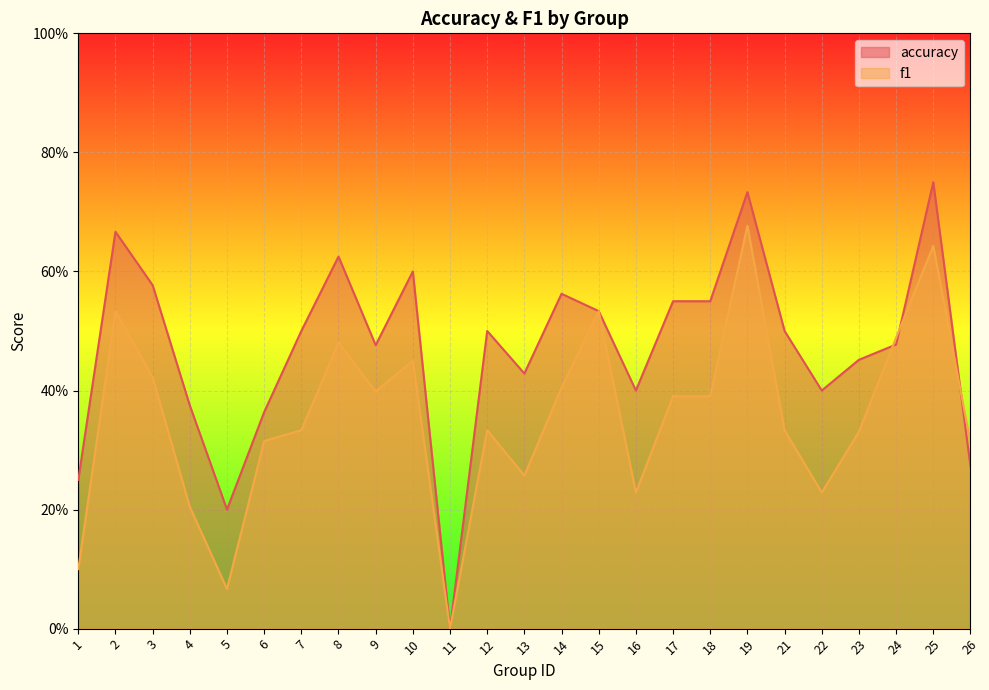

What is the highest value of the f1 series?

0.7